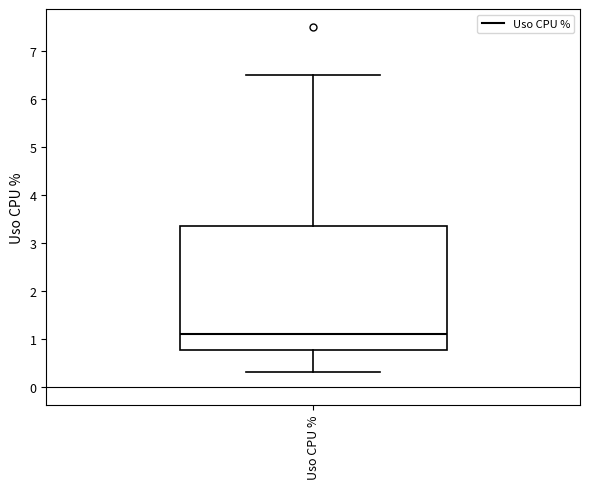

Where does the lower whisker of the box for Uso CPU % end on the y-axis? The values are not printed on the chart, so give them approximately, as read against the axis.

0.3